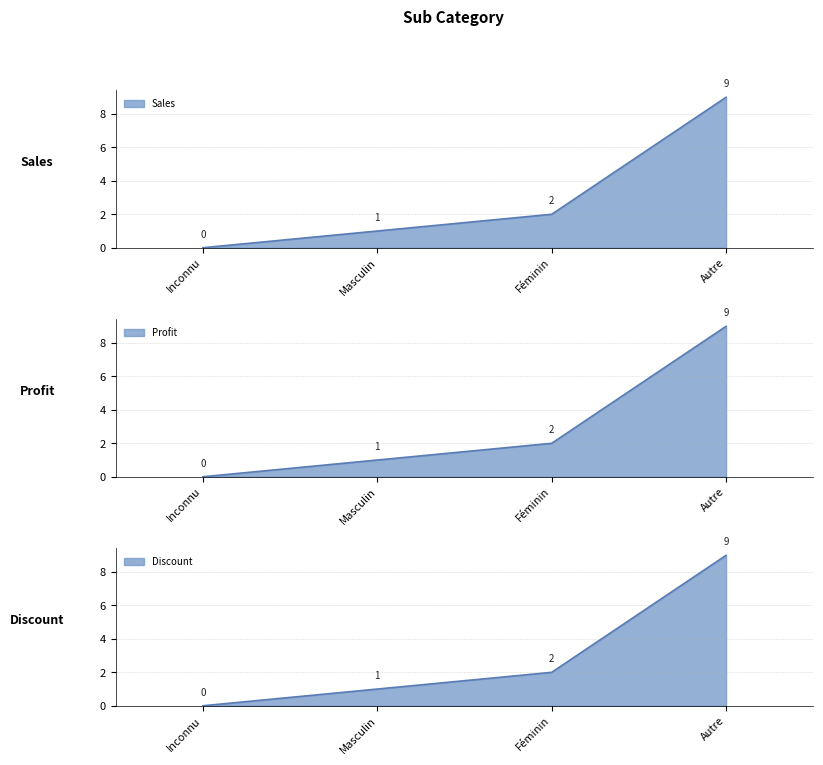

The chart shows a value of 3 at Féminin. True or false?

False